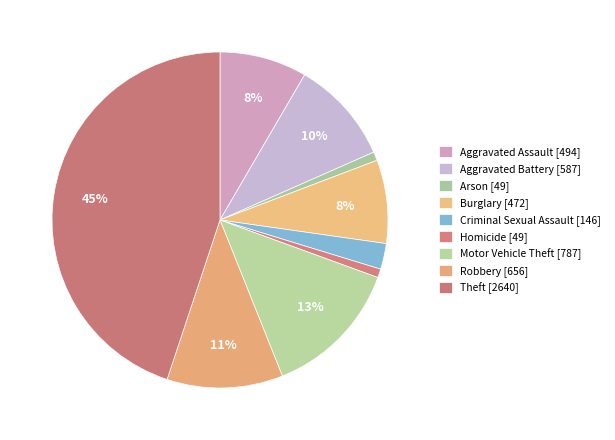

How many slices are in this pie chart?

9